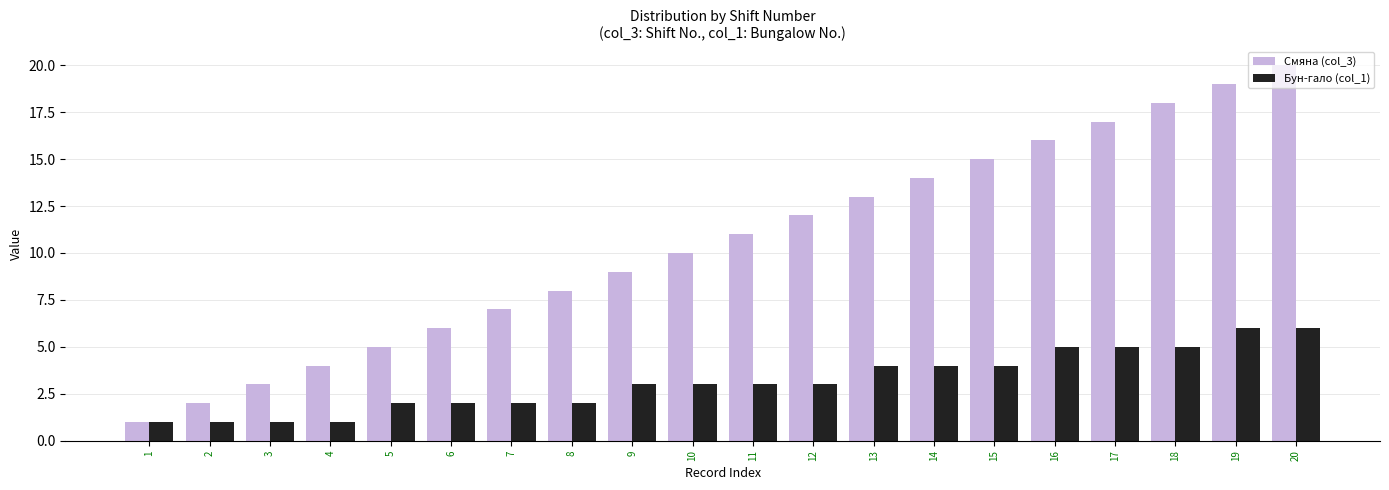

Which series has the largest total across all categories?

Смяна (col_3)